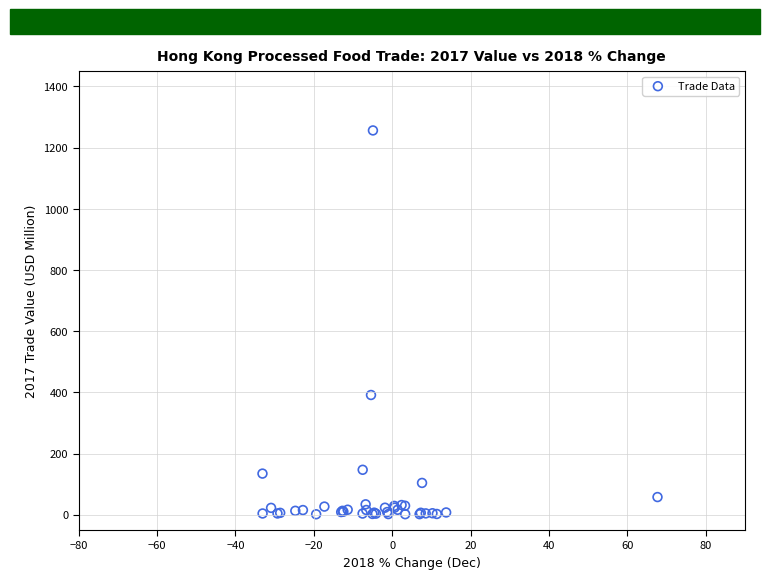

What Y value in the scatter plot is closest to 628?

391.4